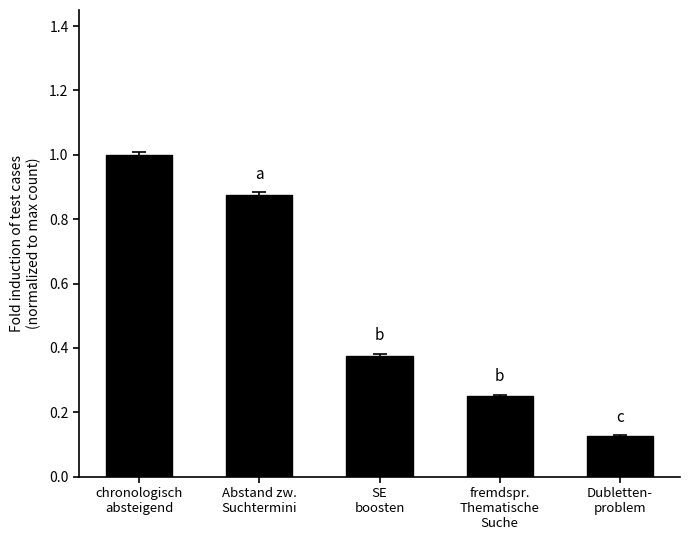

What is the sum of the values at chronologisch
absteigend and SE
boosten?

1.4